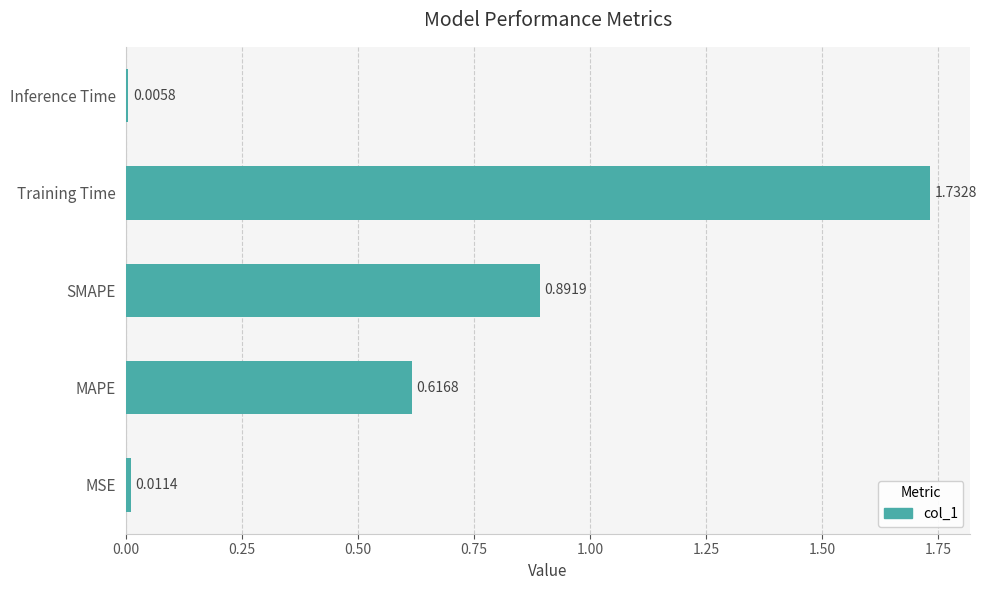

Rank the categories by value from highest to lowest.

Training Time, SMAPE, MAPE, MSE, Inference Time